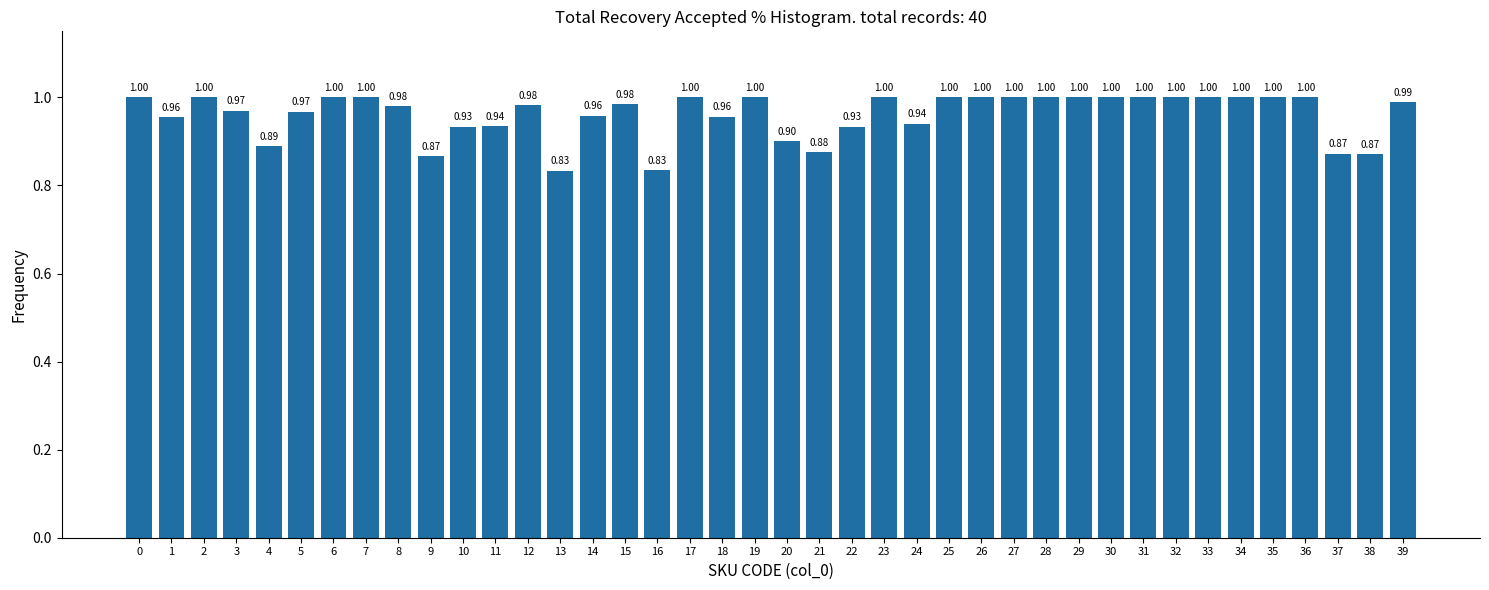

What is the average value?

1.0